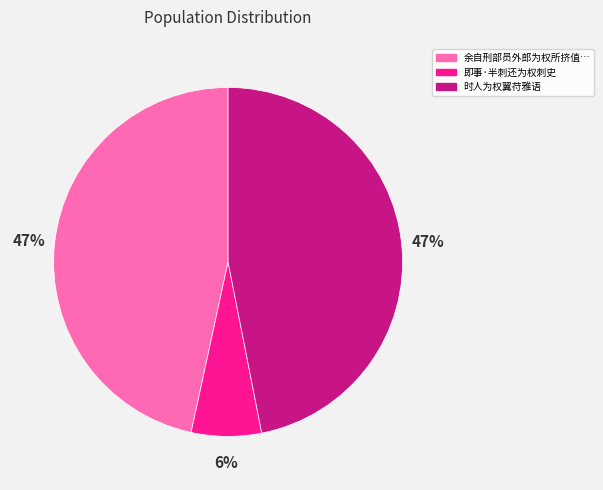

Is there a majority slice in this chart?

No